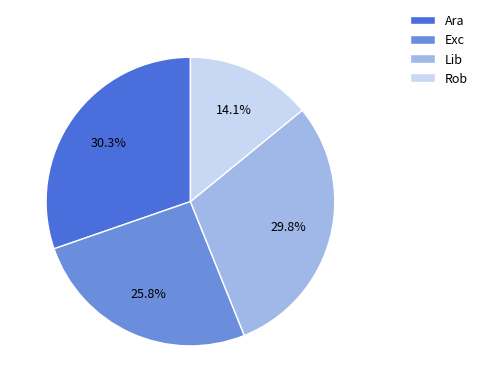

What is the total percentage of Lib and Rob?

43.9%